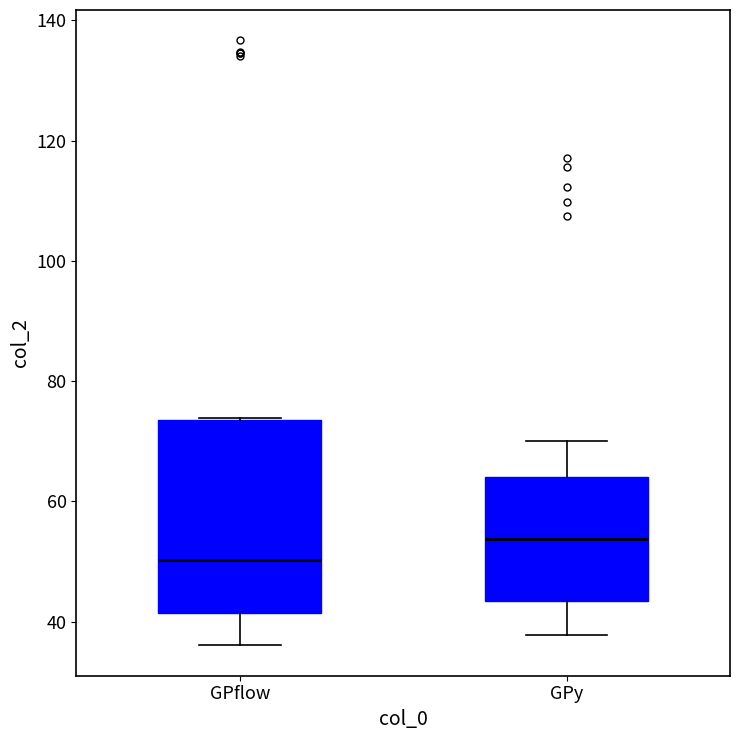

Which box is the tallest, from its lower edge to its upper edge?

GPflow